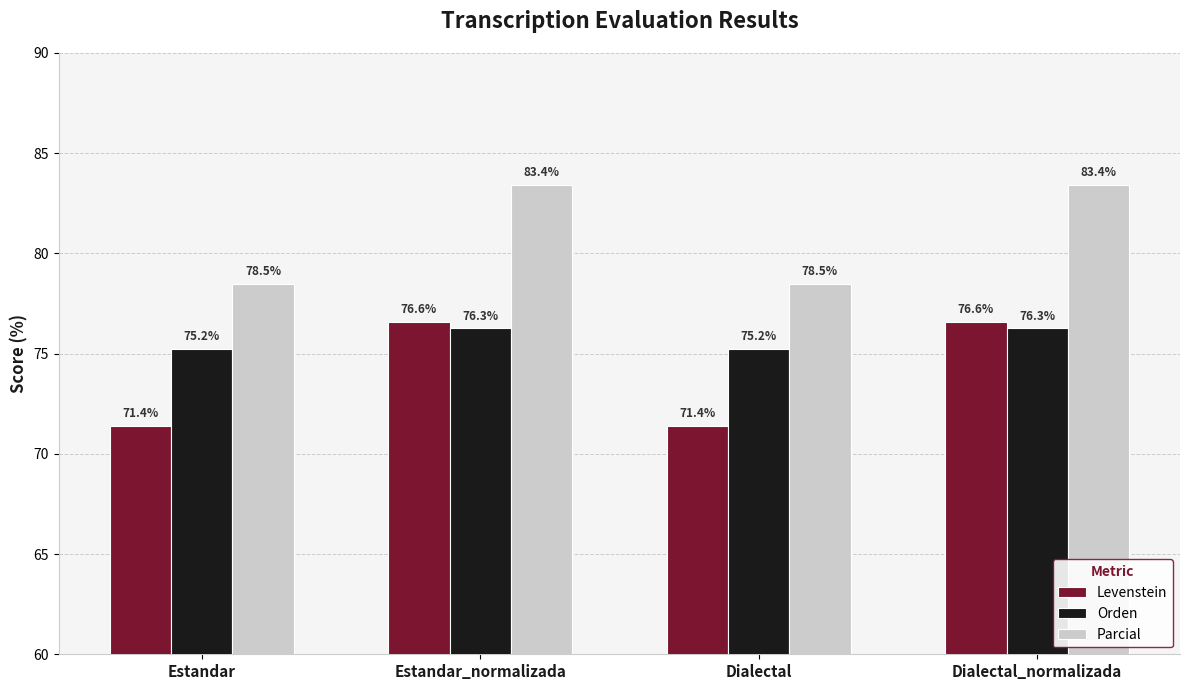

What position from the left is Estandar_normalizada?

2